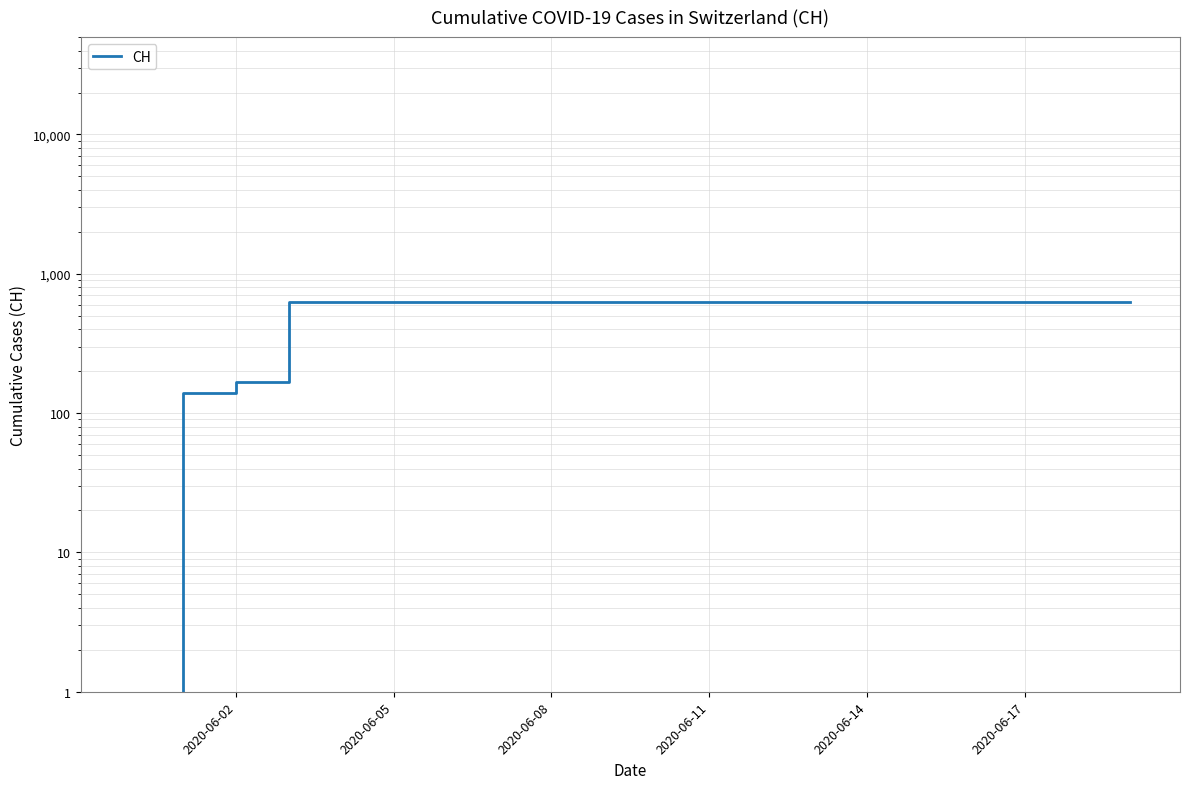

How many values are below 631?

3